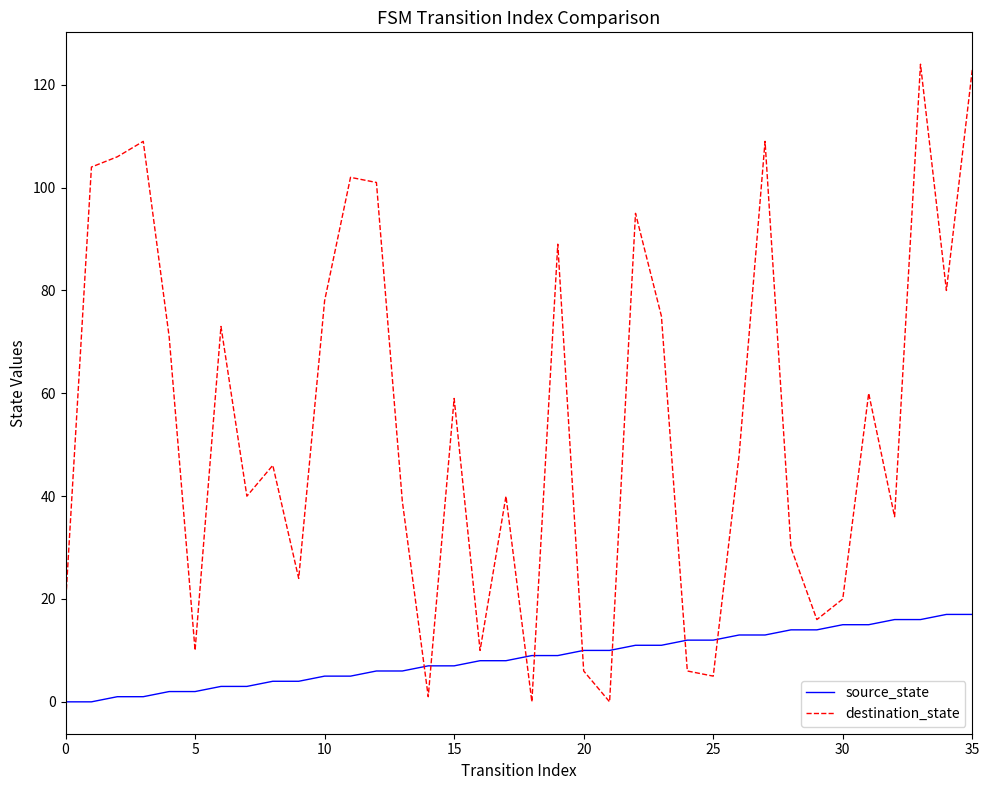

Rank the series by their average value, from lowest to highest.

source_state, destination_state